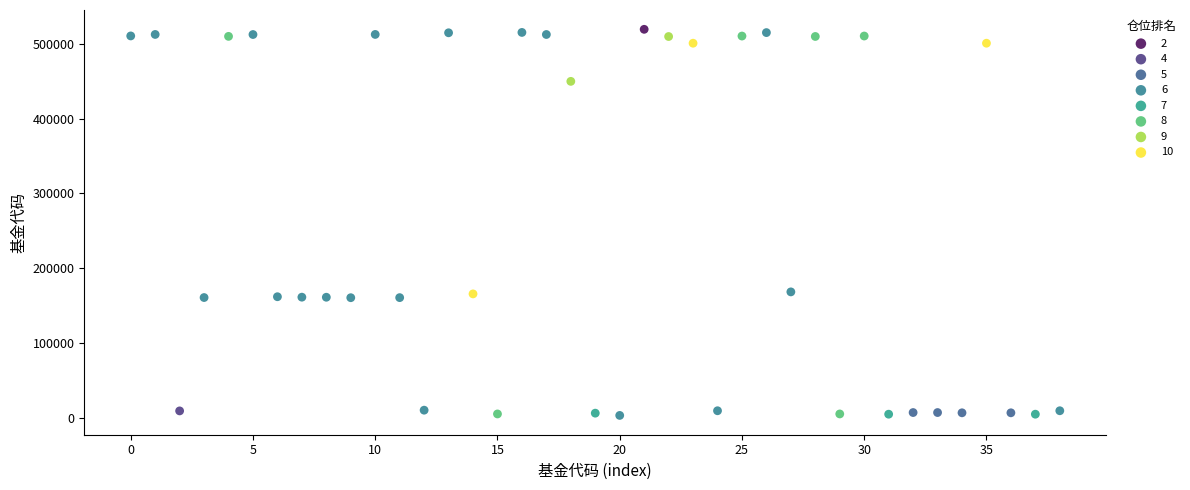

What are all the series names shown in the legend?

2, 4, 5, 6, 7, 8, 9, 10